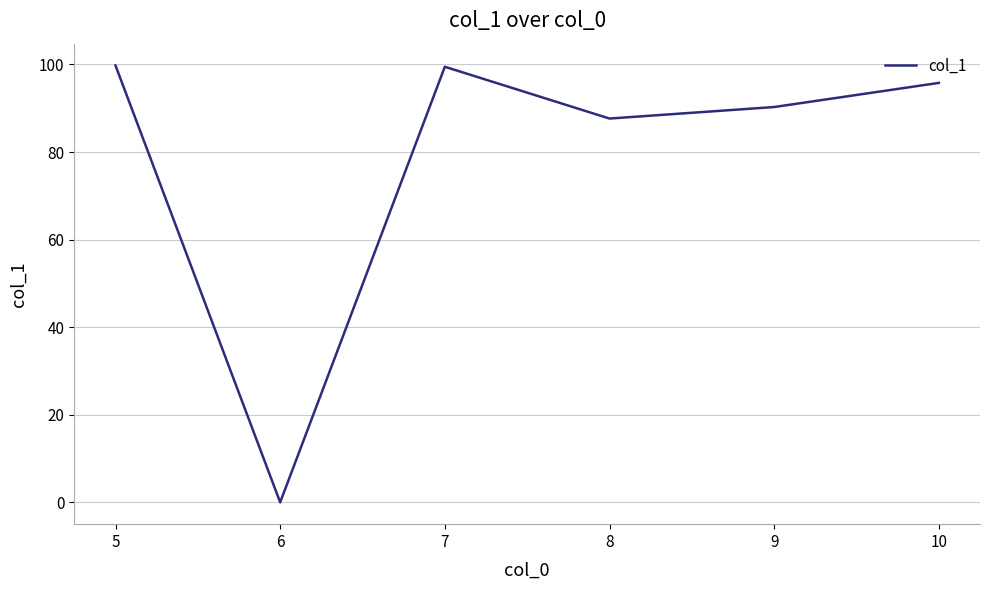

How many values are above zero?

5